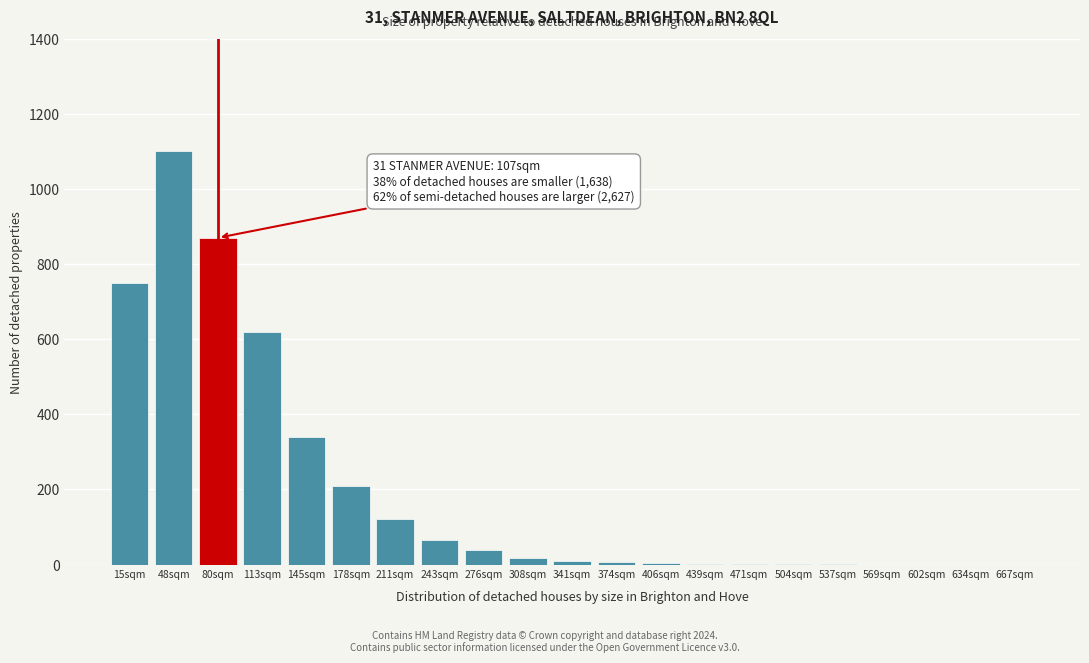

Where is the data nearest to the value 550?

113sqm